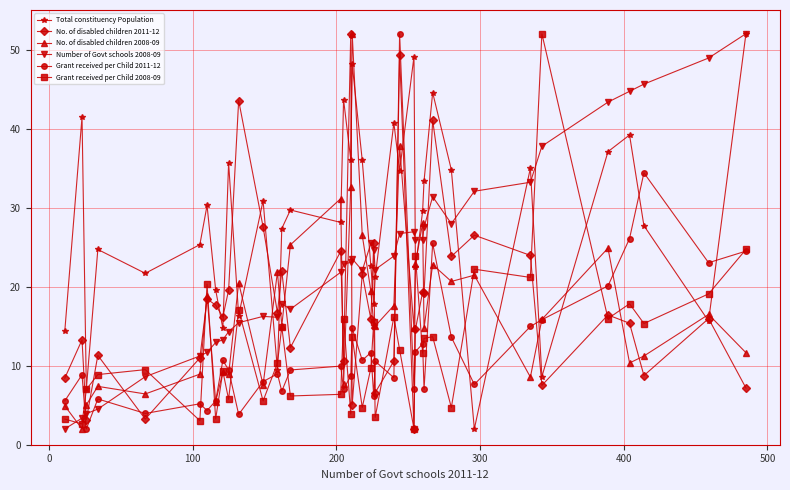

What is the value of the Number of Govt schools 2008-09 point at the 31st from the left?

28.0